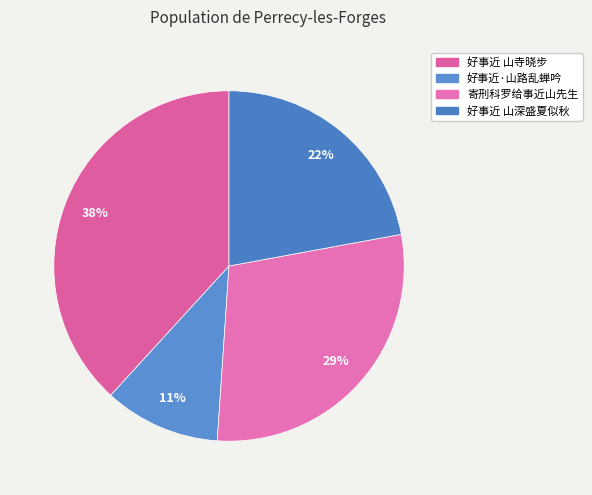

Is there a majority slice in this chart?

No